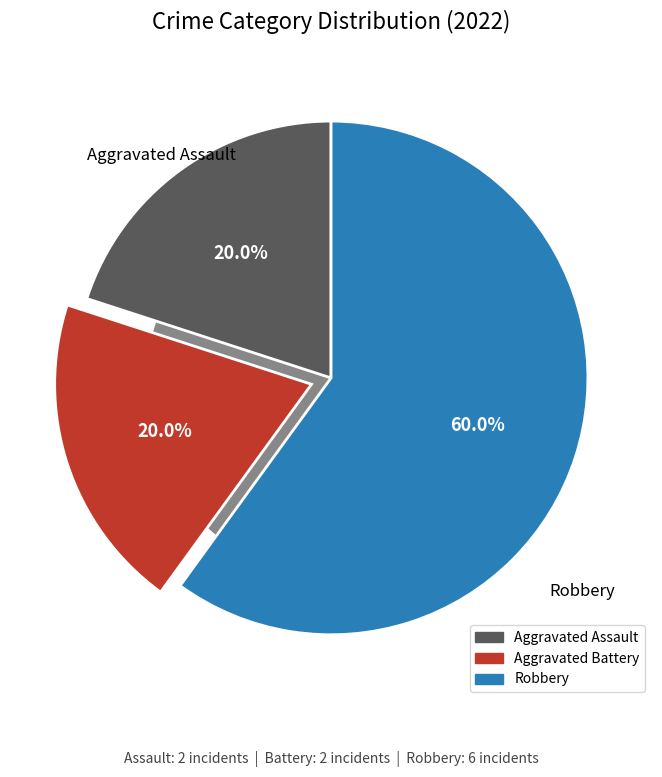

What is the ratio of the value at Aggravated Assault to the value at Robbery?

0.3